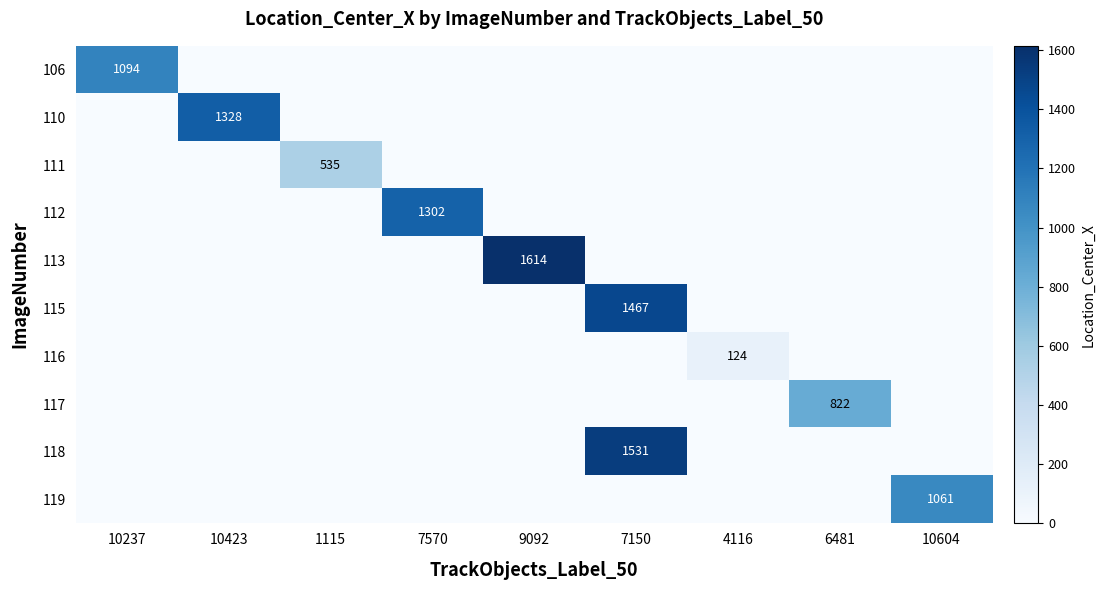

Is it true that 113 equals 2578 at 9092?

False